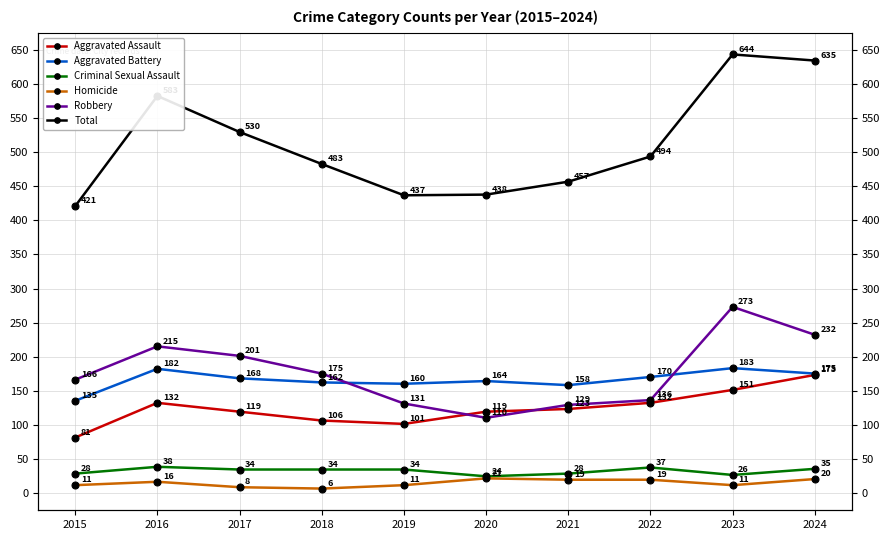

True or false: Criminal Sexual Assault and Total cross at least once.

False